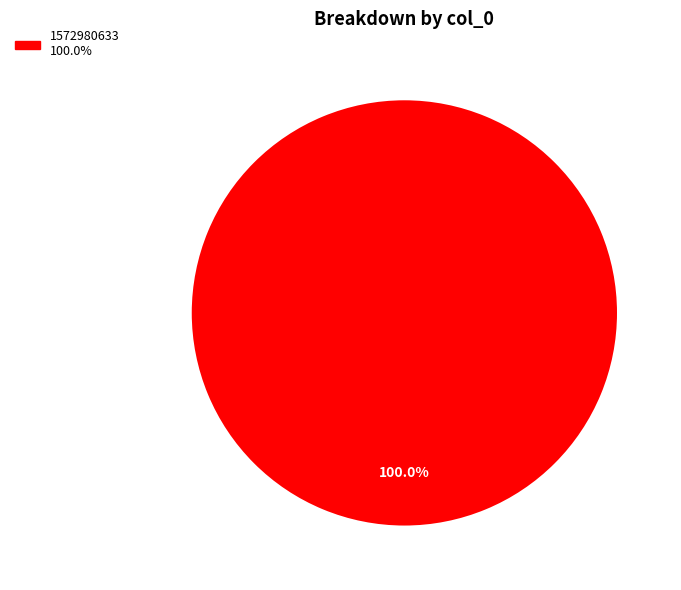

Does any single category account for the majority?

Yes